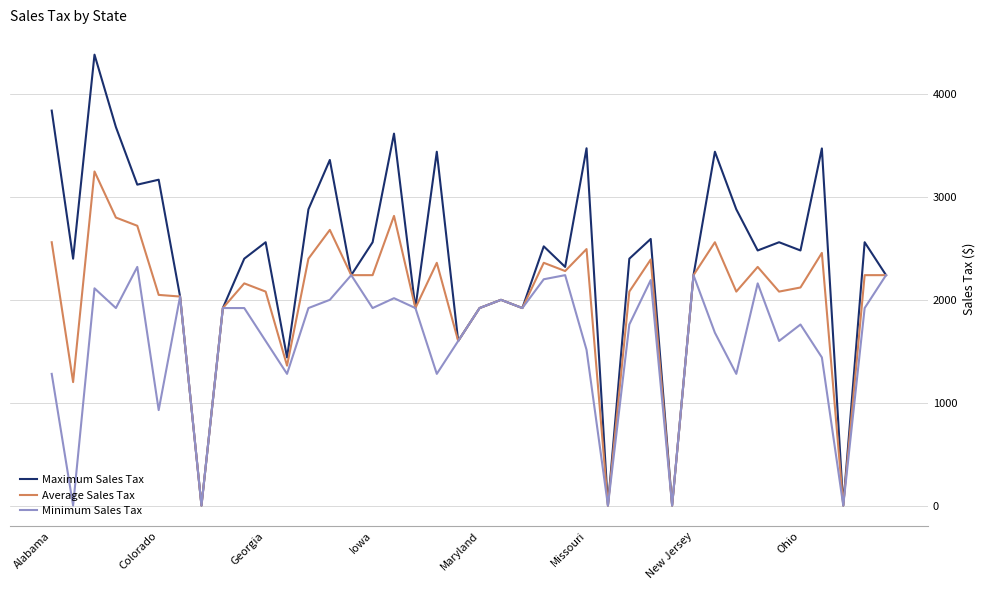

List the series in order of their peak value, highest first.

Maximum Sales Tax, Average Sales Tax, Minimum Sales Tax